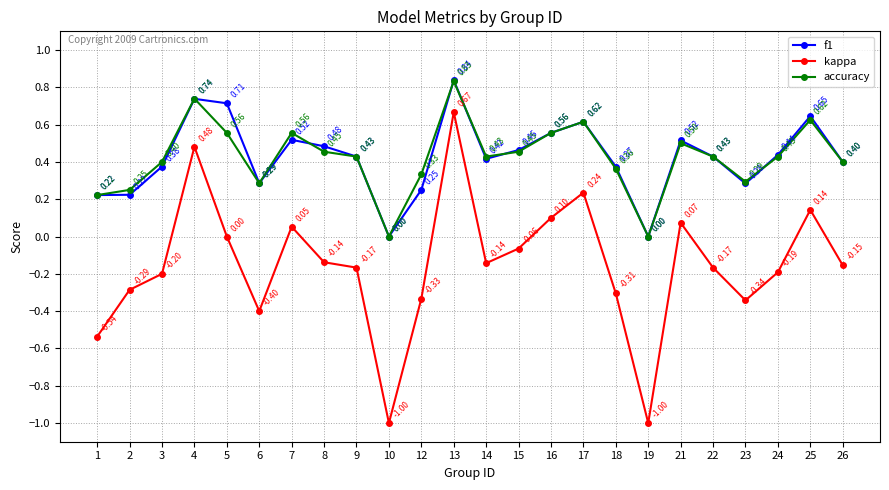

True or false: accuracy and kappa intersect in this chart.

False